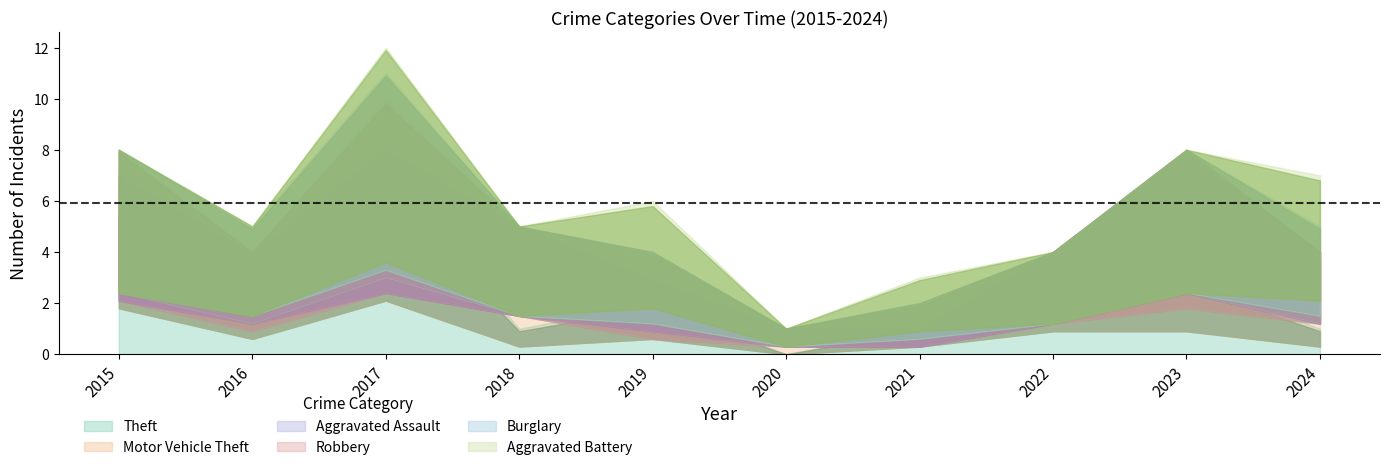

After their last crossing, which series has the higher values: Aggravated Assault or Robbery?

Robbery